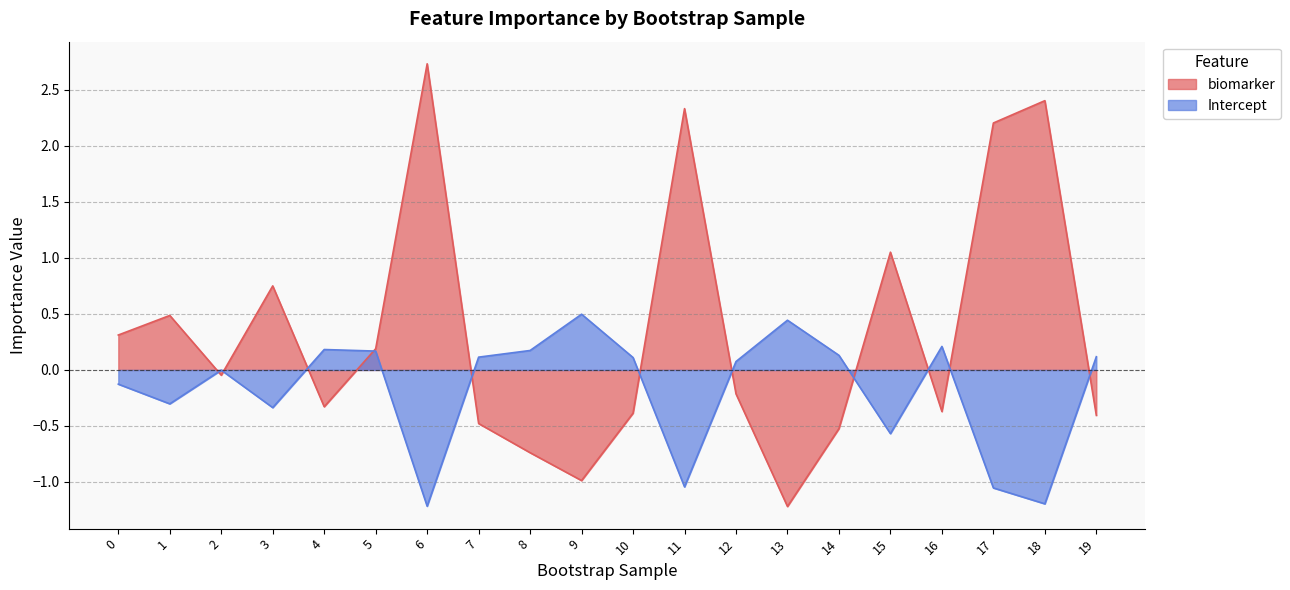

Reading right to left, what are all the values shown in this chart?

biomarker: 19=-0.4	18=2.4	17=2.2	16=-0.4	15=1.1	14=-0.5	13=-1.2	12=-0.2	11=2.3	10=-0.4	9=-1.0	8=-0.7	7=-0.5	6=2.7	5=0.2	4=-0.3	3=0.8	2=-0.0	1=0.5	0=0.3
Intercept: 19=0.1	18=-1.2	17=-1.1	16=0.2	15=-0.6	14=0.1	13=0.4	12=0.1	11=-1.0	10=0.1	9=0.5	8=0.2	7=0.1	6=-1.2	5=0.2	4=0.2	3=-0.3	2=-0.0	1=-0.3	0=-0.1